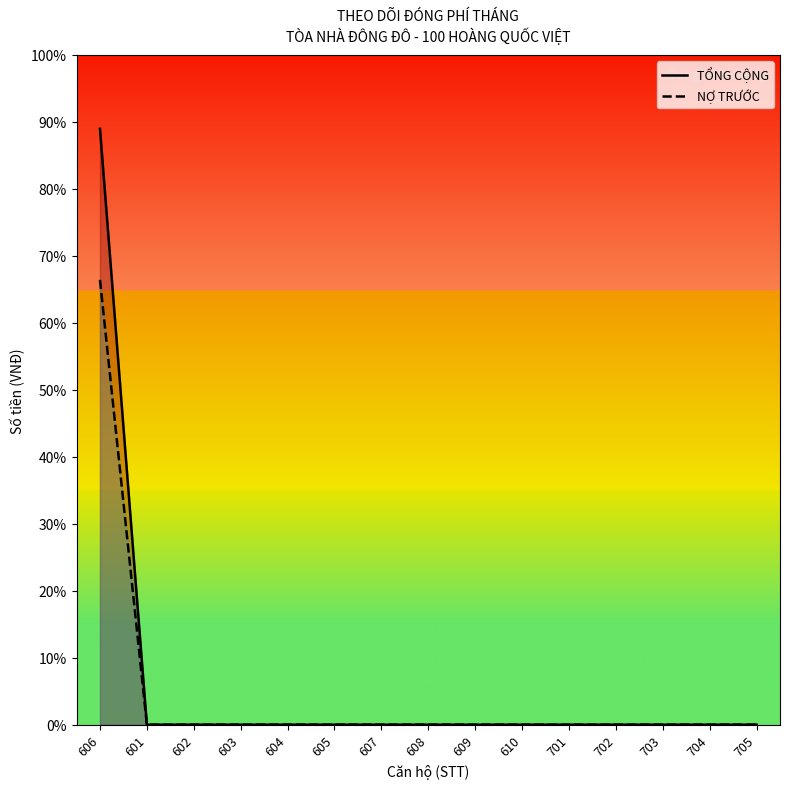

Which series has the largest total across all categories?

TỔNG CỘNG line